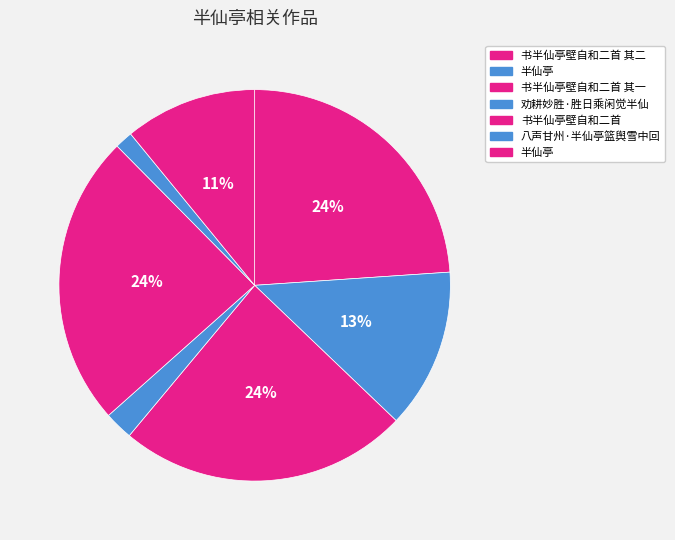

Count the number of slices in the pie.

7